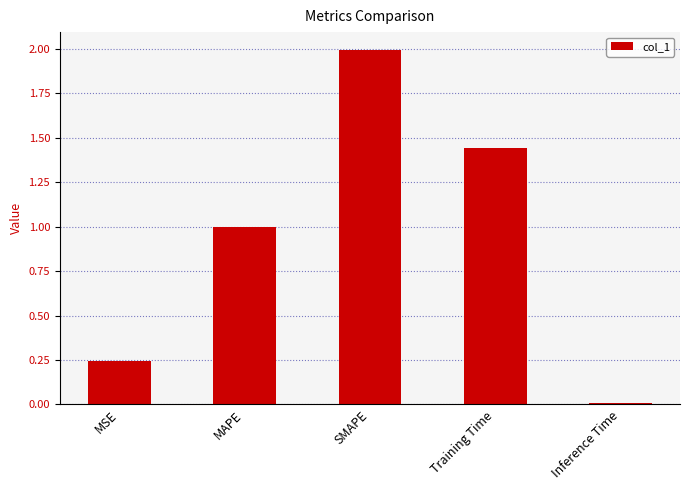

Count the number of categories in the chart.

5